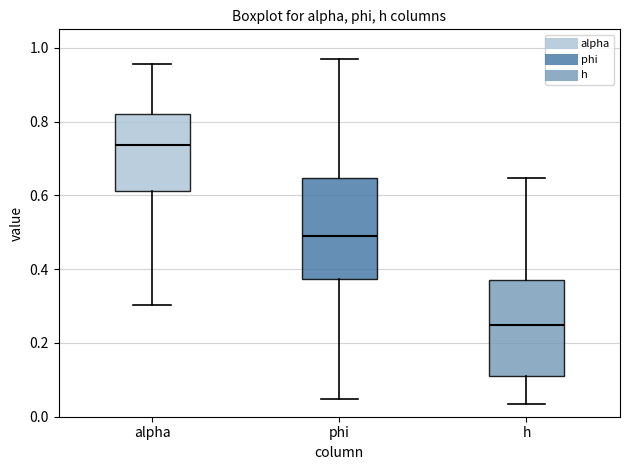

Reading left to right, transcribe this box plot: for each box, give where its median line is, the range the box spans, and where its two whiskers end, as read against the y-axis. The values are not printed on the chart, so give them approximately, as read against the axis.

alpha: median 0.74, box 0.62 to 0.82, whiskers 0.30 to 0.96
phi: median 0.48, box 0.38 to 0.64, whiskers 0.04 to 0.98
h: median 0.24, box 0.12 to 0.38, whiskers 0.04 to 0.64